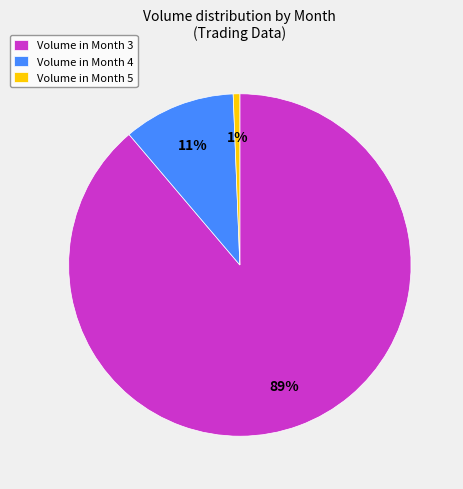

To the nearest percent, what percentage of the pie is Volume in Month 5?

1%